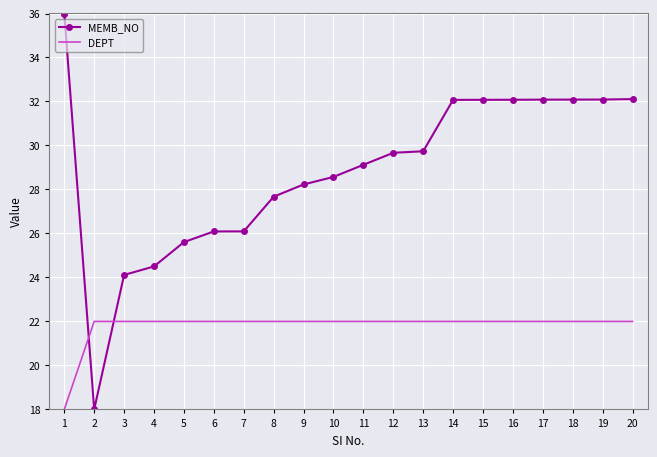

Read the DEPT value at 5.

22.0